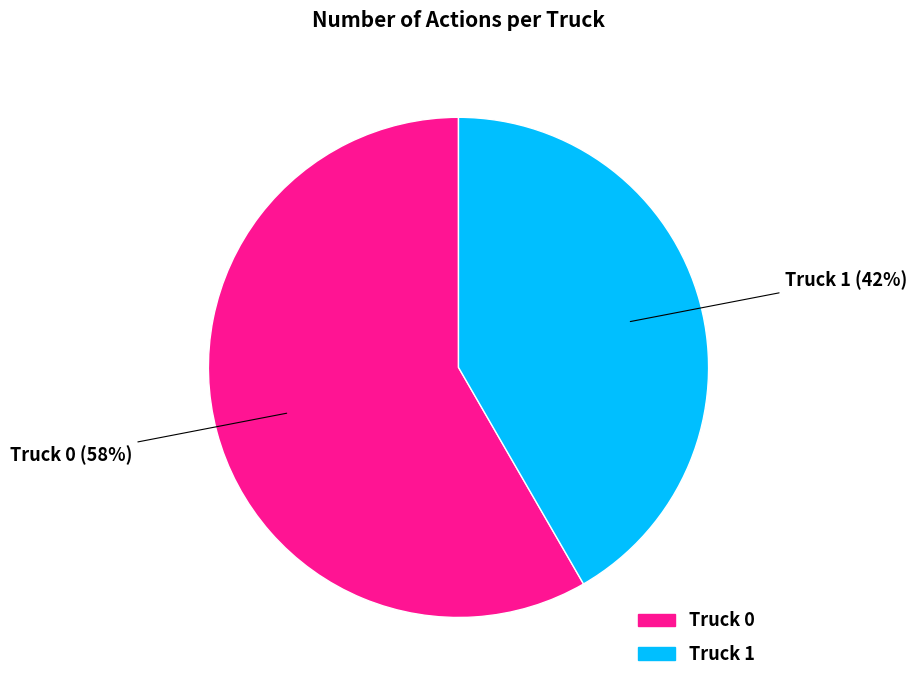

Which category has the biggest portion of the pie?

Truck 0